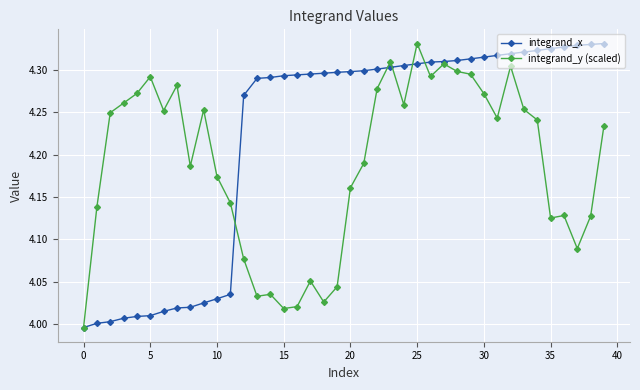

True or false: integrand_y (scaled) has more than 2 points higher than both neighbors.

True